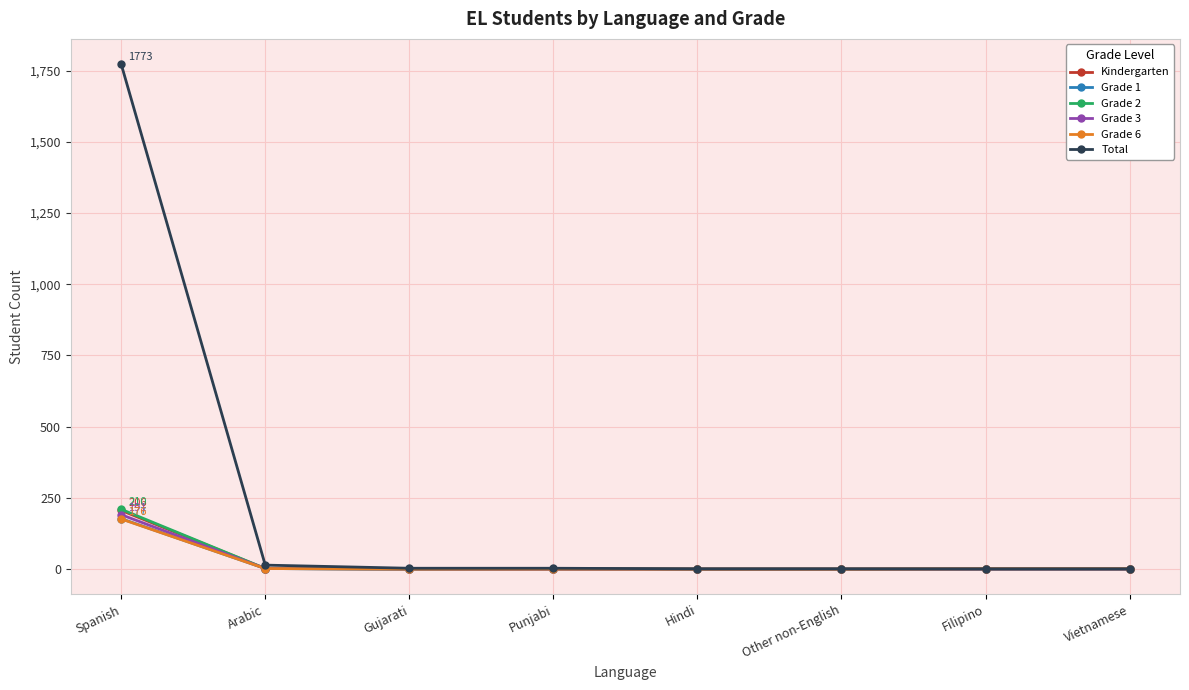

At which category is the sum across all series the highest?

Spanish